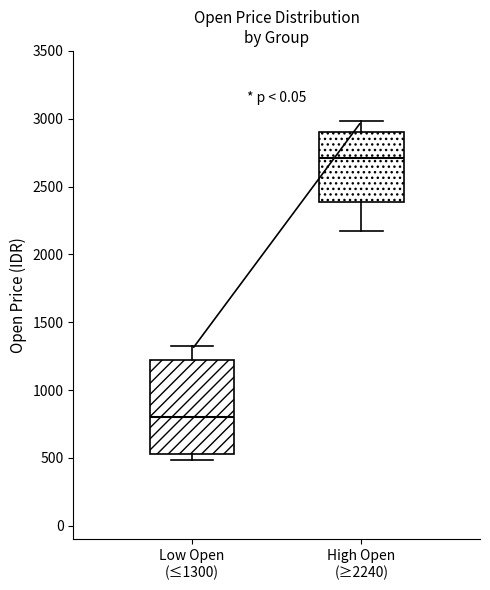

Reading left to right, transcribe this box plot: for each box, give where its median line is, the range the box spans, and where its two whiskers end, as read against the y-axis. The values are not printed on the chart, so give them approximately, as read against the axis.

Low Open (≤1300): median 800, box 550 to 1200, whiskers 500 to 1350
High Open (≥2240): median 2700, box 2400 to 2900, whiskers 2150 to 3000